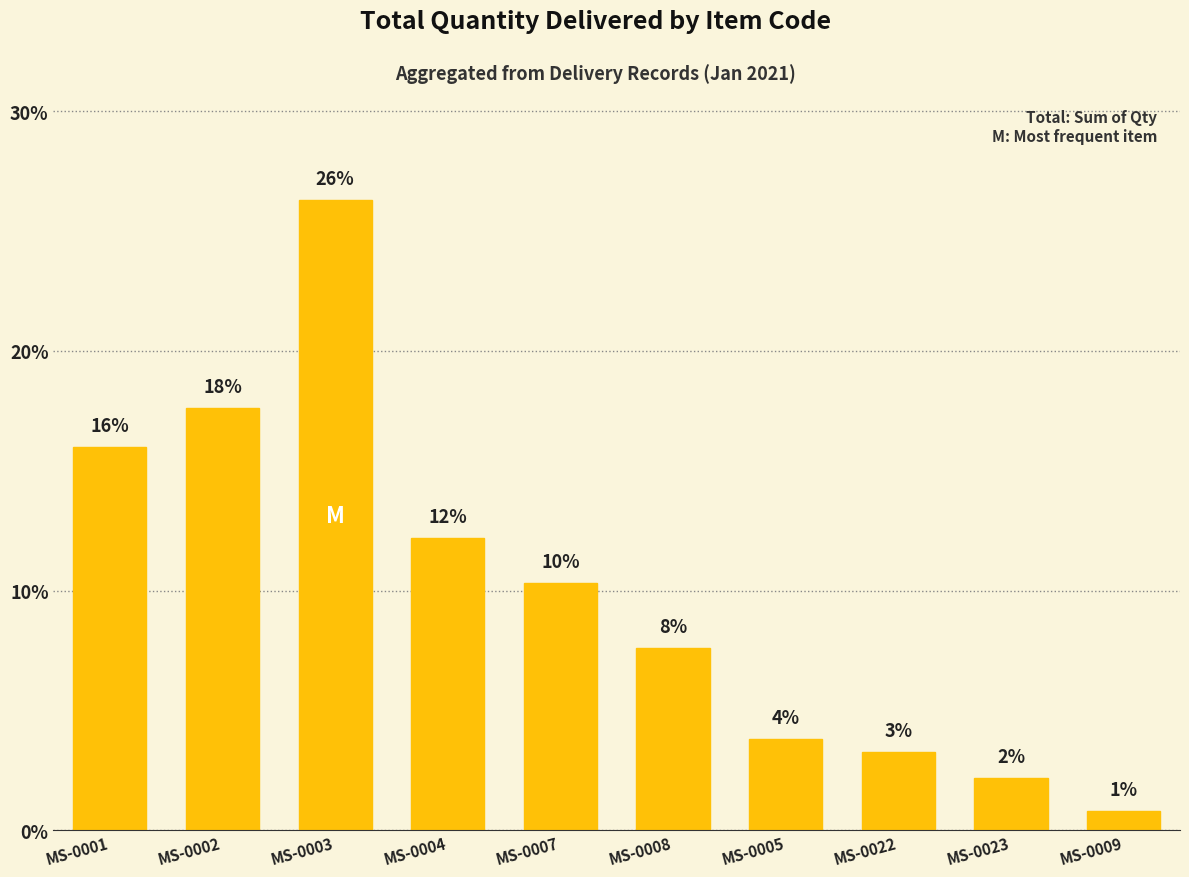

Rank the categories by value from lowest to highest.

MS-0009, MS-0023, MS-0022, MS-0005, MS-0008, MS-0007, MS-0004, MS-0001, MS-0002, MS-0003